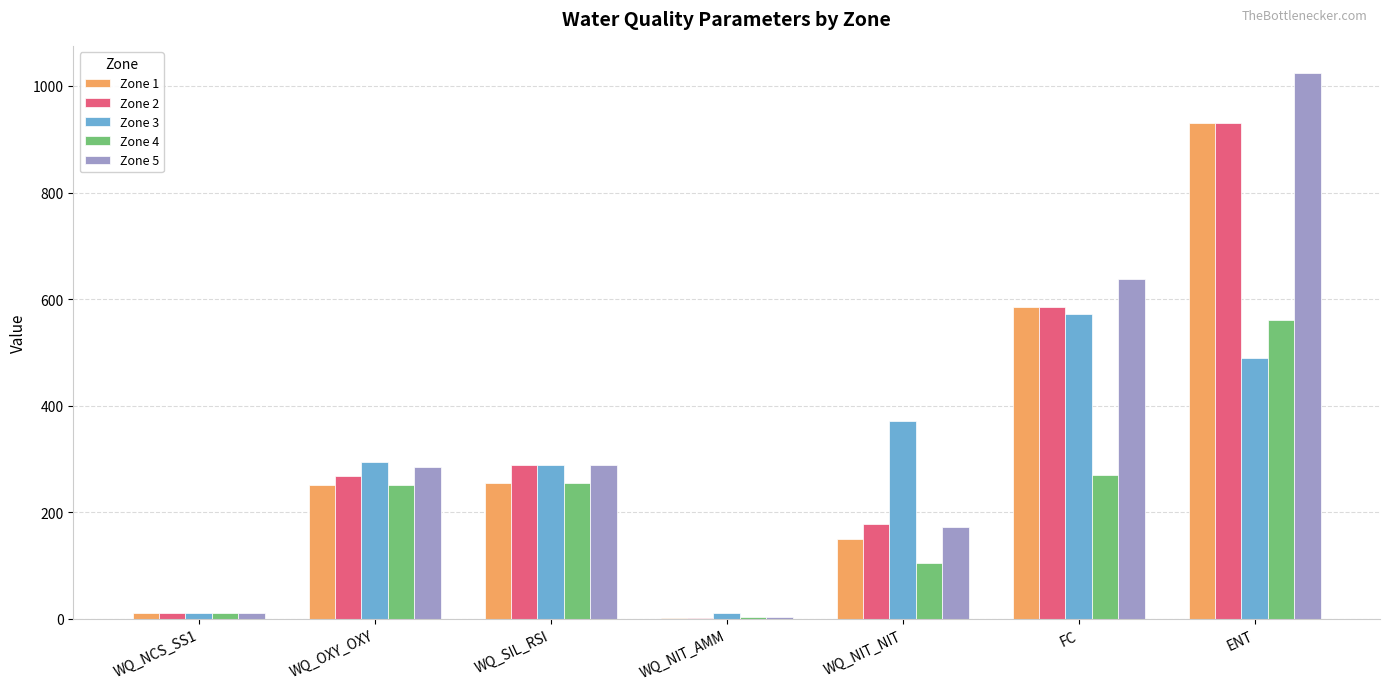

What are all the series names shown in the legend?

Zone 1, Zone 2, Zone 3, Zone 4, Zone 5